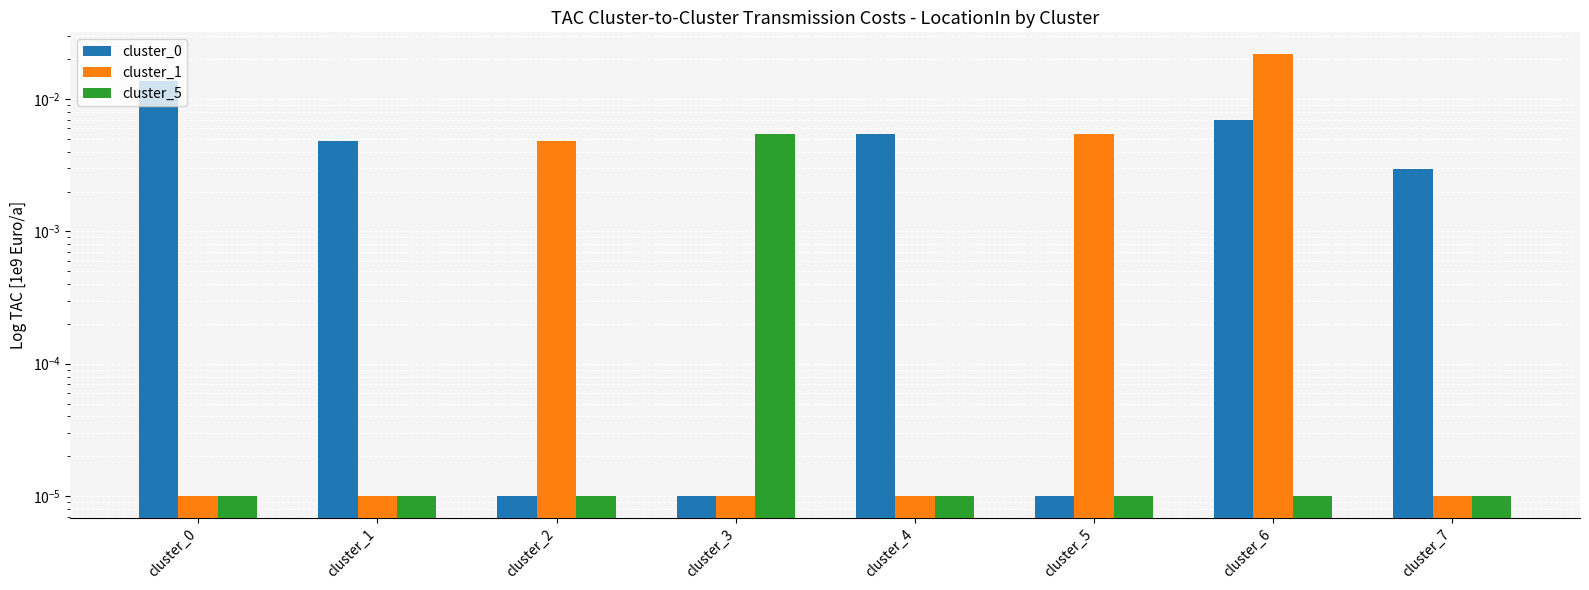

Which category has the highest value across all series?

cluster_6